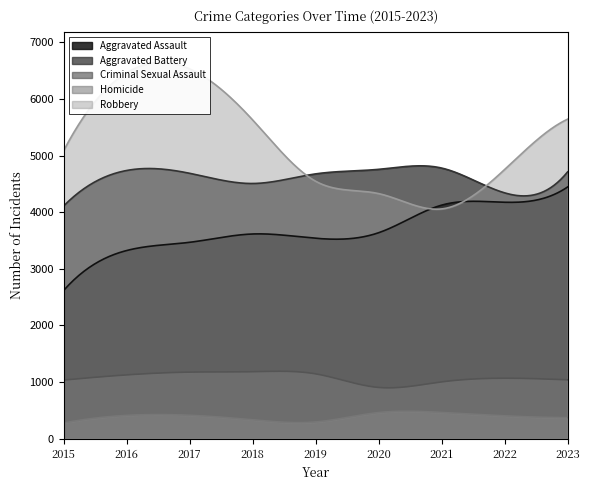

What is the difference between the highest and lowest values at 2019?

4379